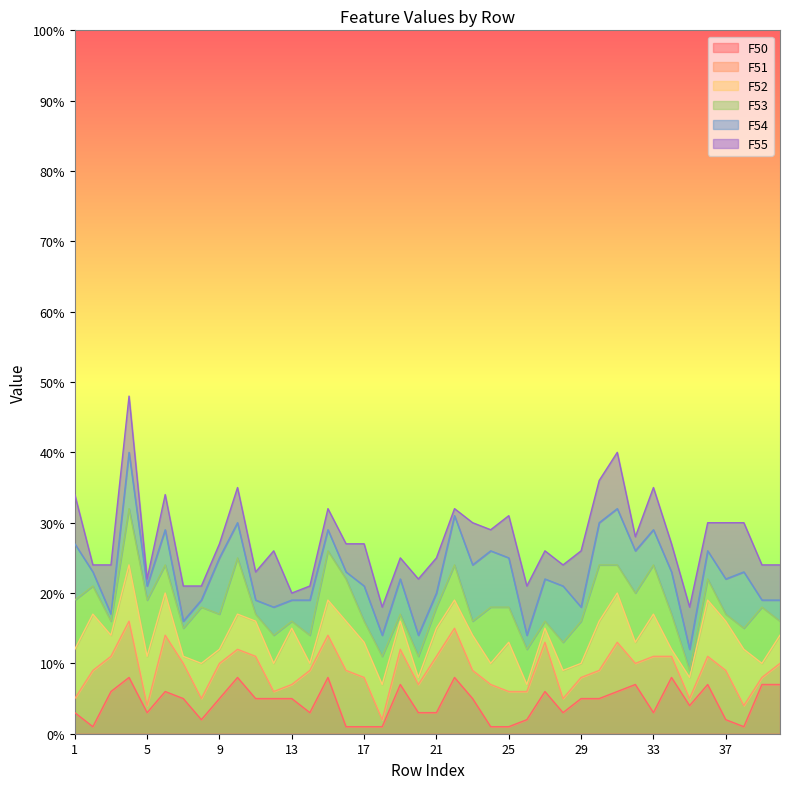

Does the chart display data point markers on the line(s)?

No